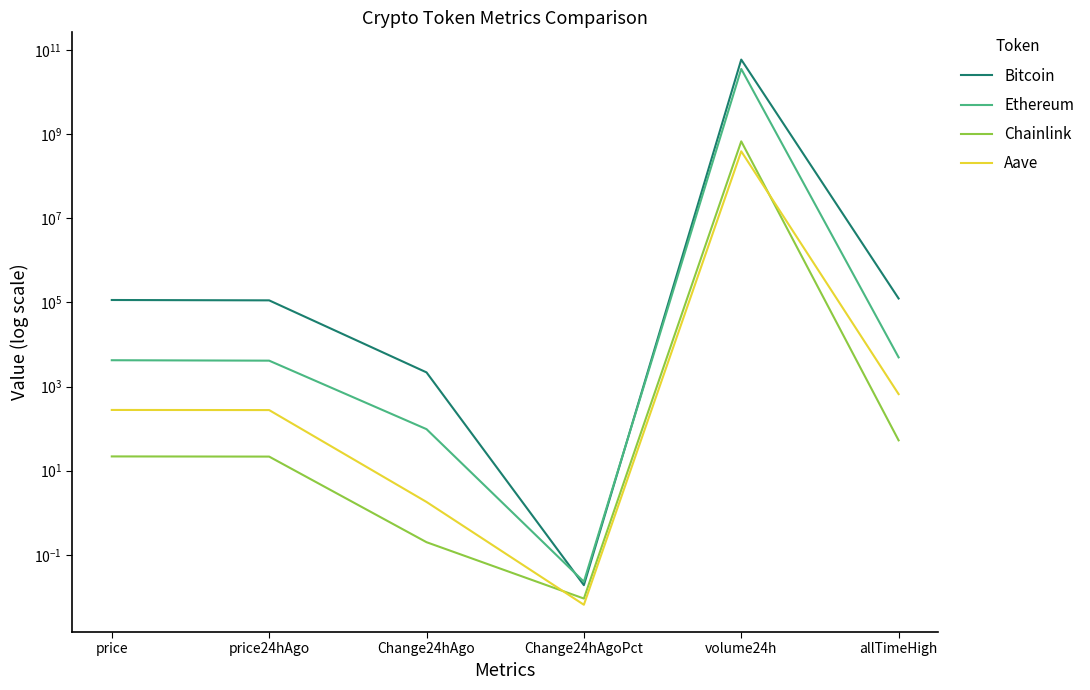

What is the difference between the highest and lowest values at price24hAgo?

112035.3